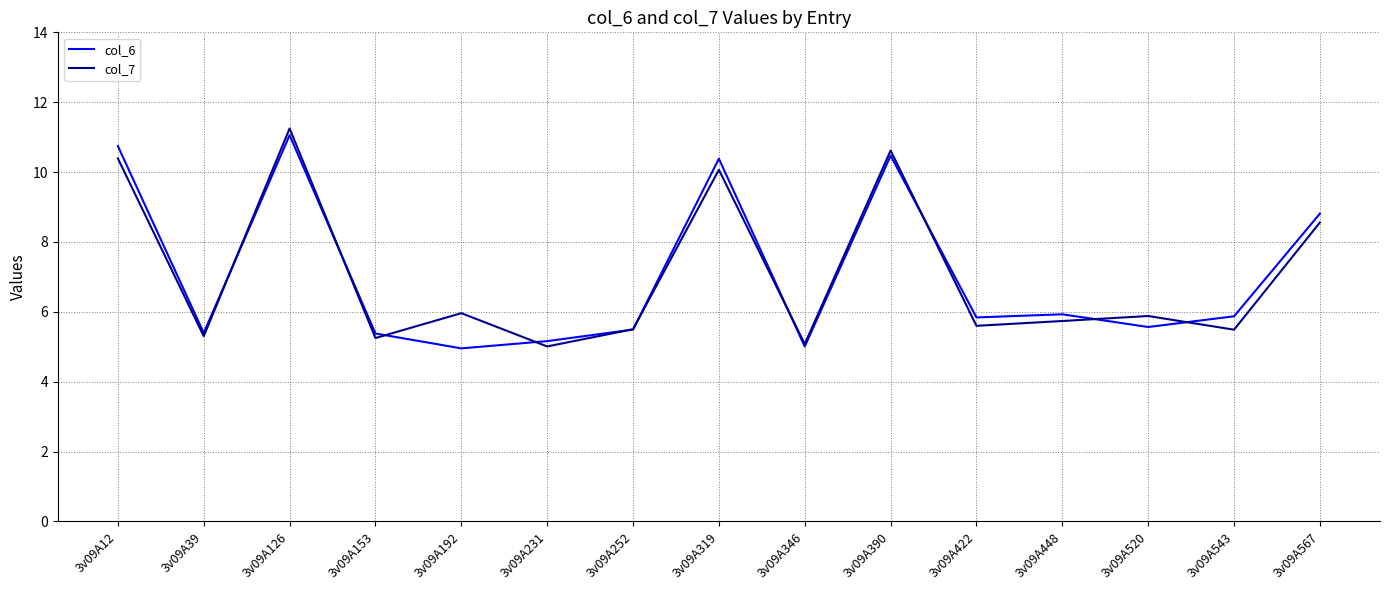

What is the spread (max minus min) of values at 3v09A126?

0.2